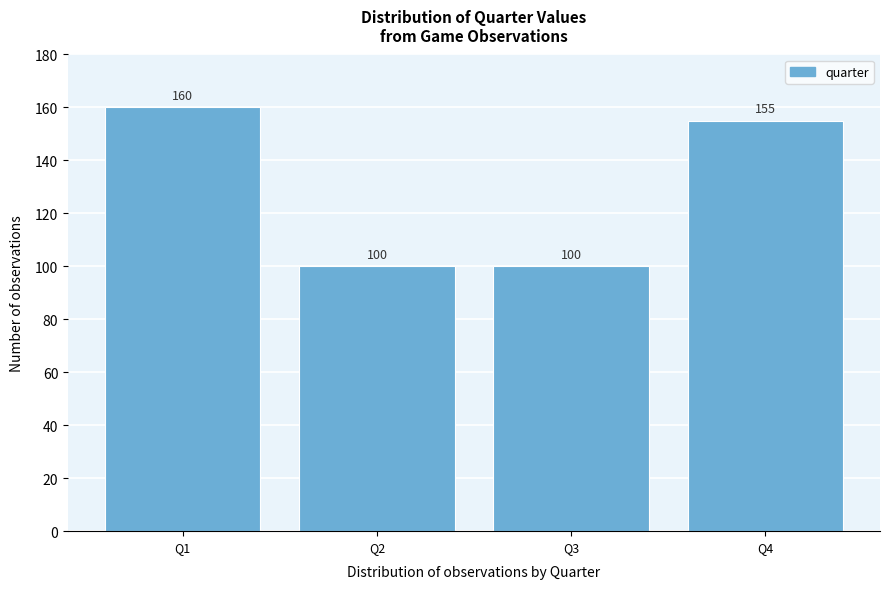

Reading left to right, extract all data points from this chart.

Q1=160	Q2=100	Q3=100	Q4=155